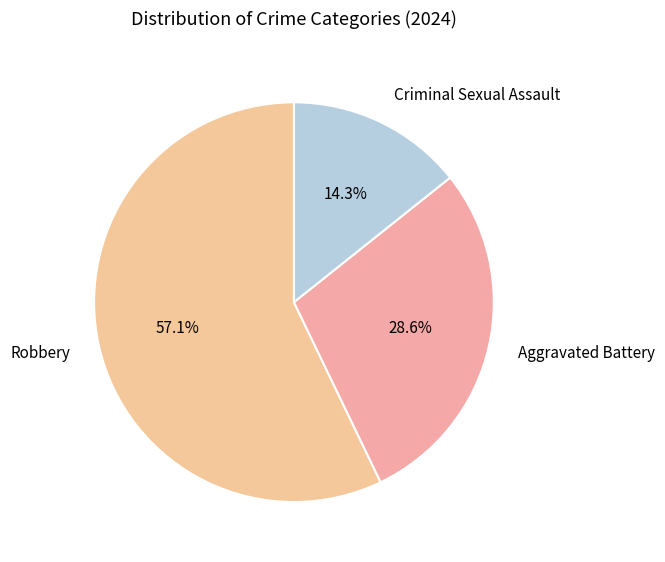

What is the ratio of the value at Aggravated Battery to the value at Criminal Sexual Assault?

2.0